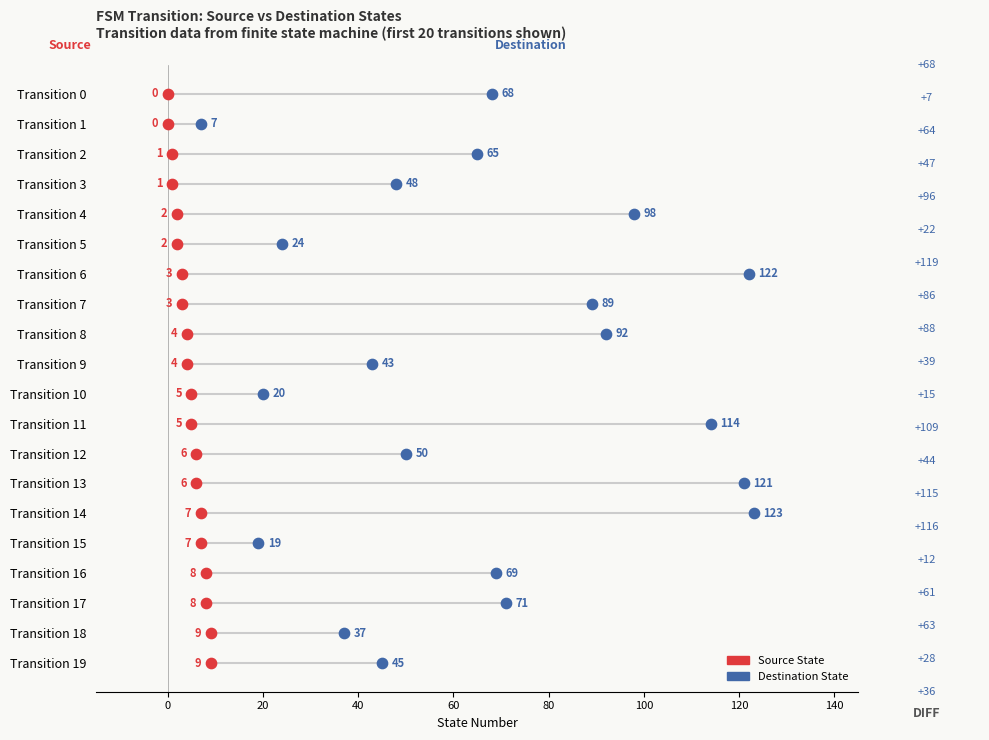

What are all the series names shown in the legend?

Source State, Destination State